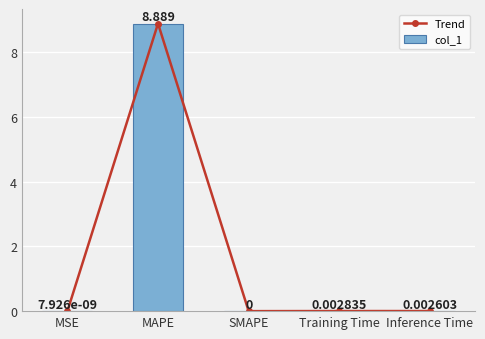

At which category does Trend reach its first local valley?

SMAPE